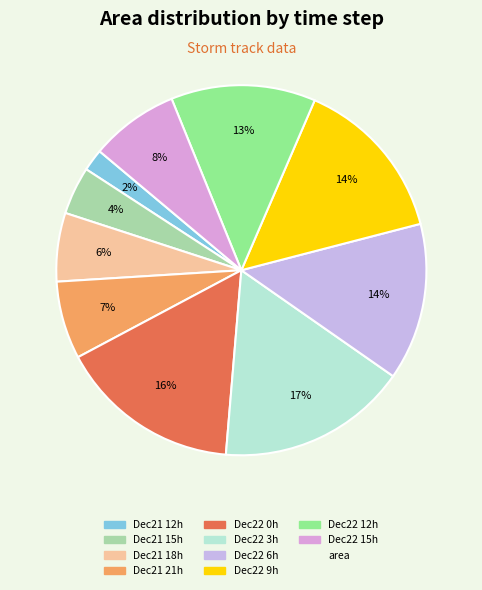

How many segments does this pie chart have?

10